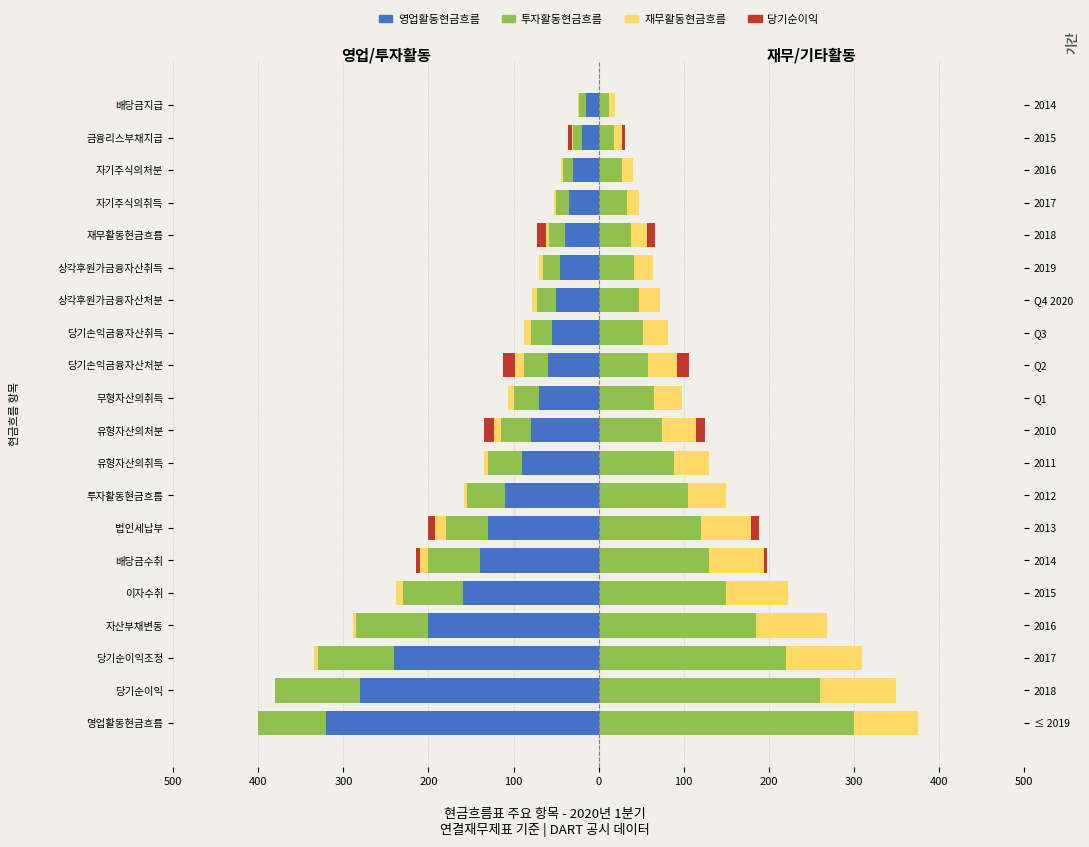

Is the value of 영업활동현금흐름 at 상각후원가금융자산처분 greater than the value of 투자활동현금흐름 at 상각후원가금융자산처분?

No